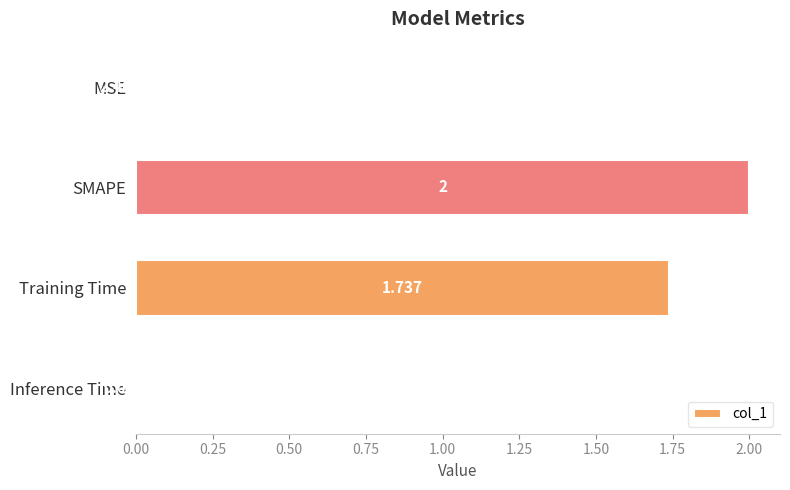

Which has a higher value, Training Time or SMAPE?

SMAPE